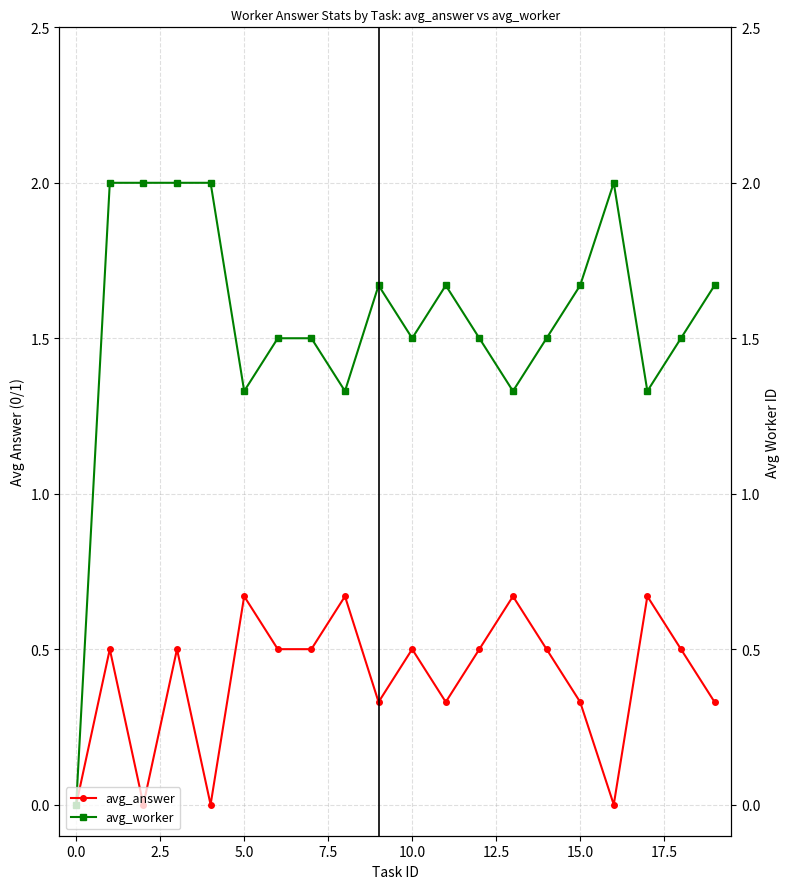

What is the value of the avg_answer point at the 9th from the left?

0.7